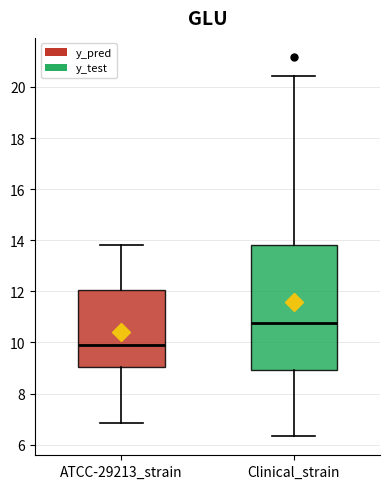

Reading left to right, transcribe this box plot: for each box, give where its median line is, the range the box spans, and where its two whiskers end, as read against the y-axis. The values are not printed on the chart, so give them approximately, as read against the axis.

ATCC-29213_strain: median 10.0, box 9.0 to 12.0, whiskers 6.8 to 13.8
Clinical_strain: median 10.8, box 9.0 to 13.8, whiskers 6.4 to 20.4